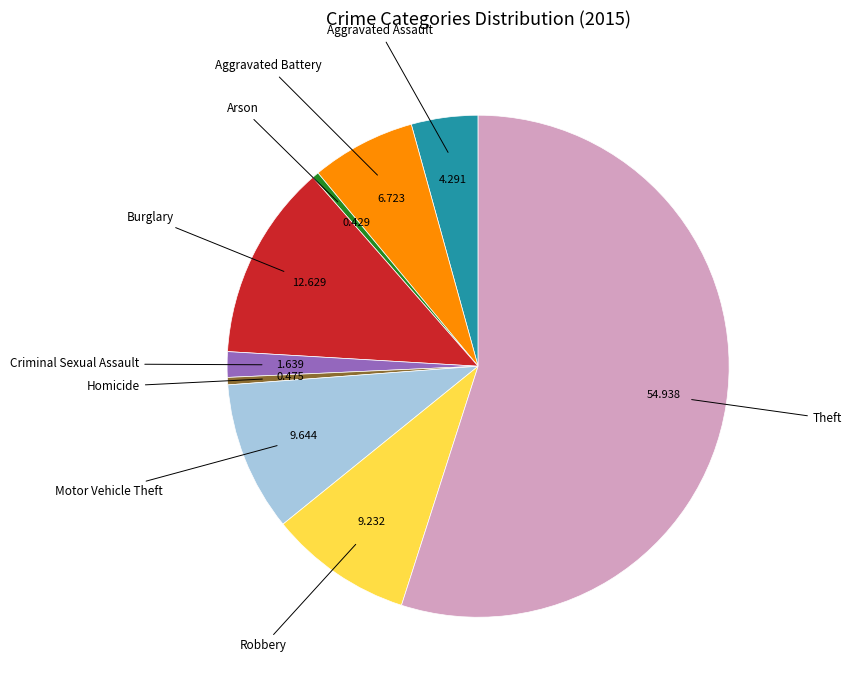

How many segments does this pie chart have?

9